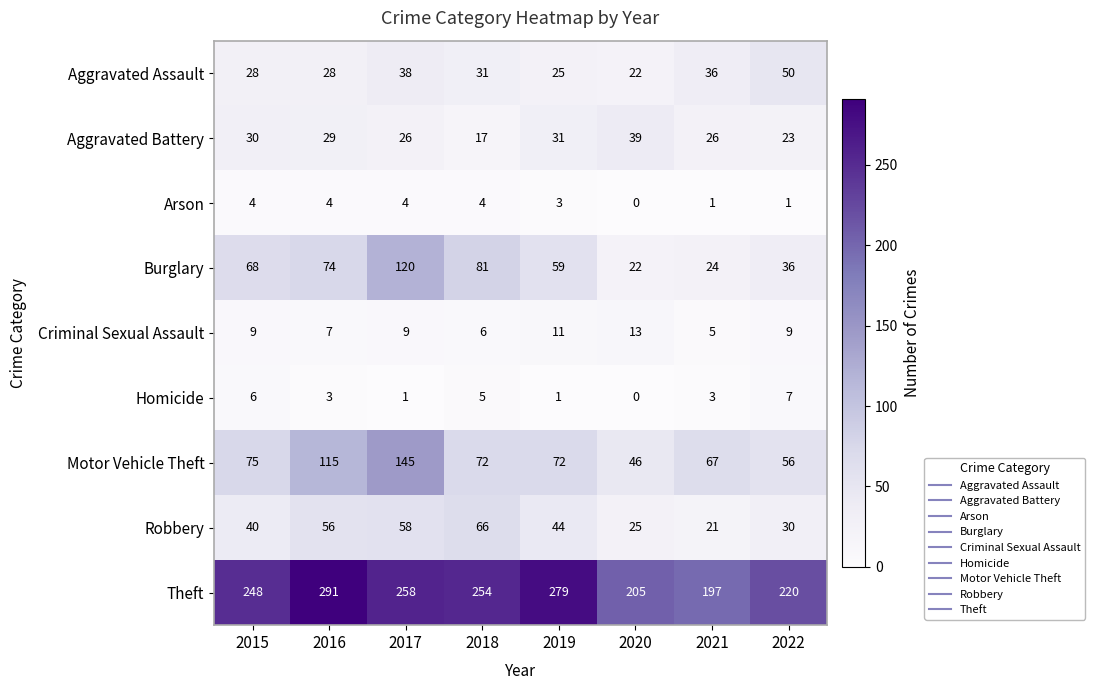

Where does the Aggravated Assault series first go above 31?

2017